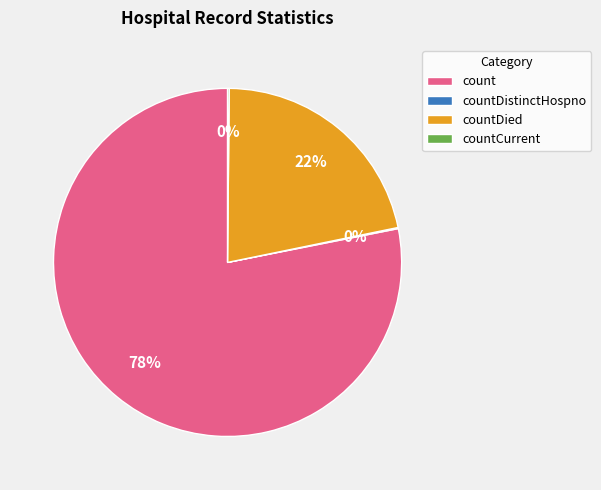

What is the largest slice in the pie chart?

count